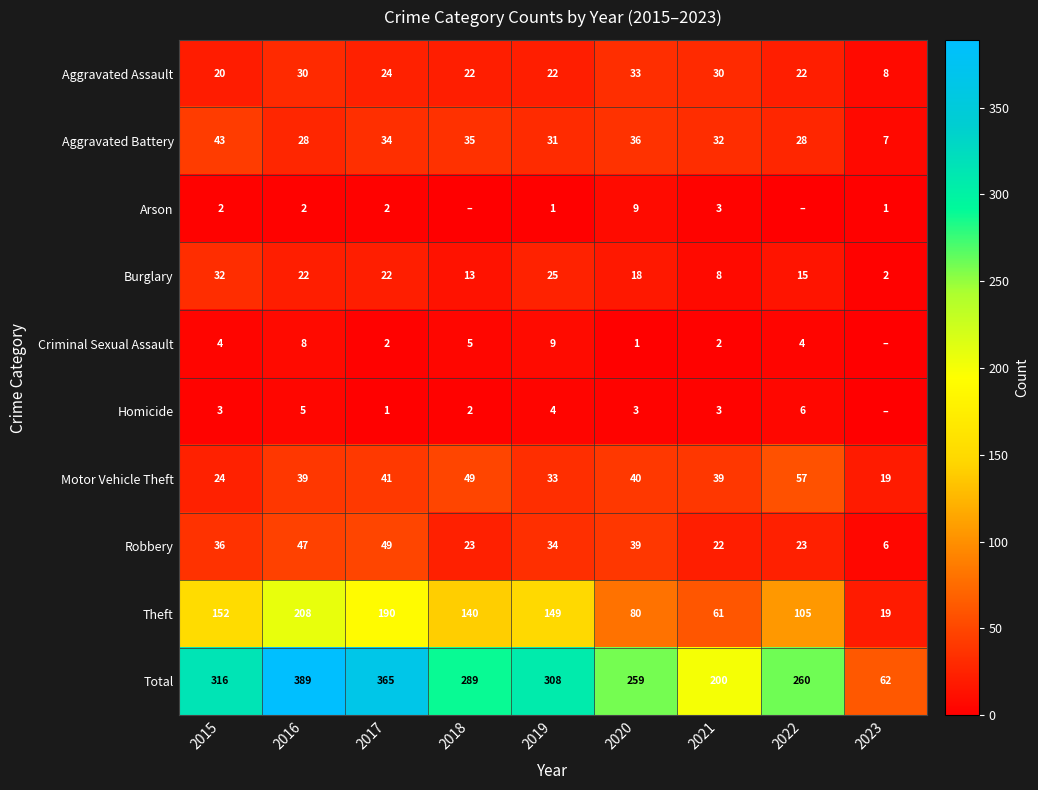

How many values in the Aggravated Assault series are below 22?

2